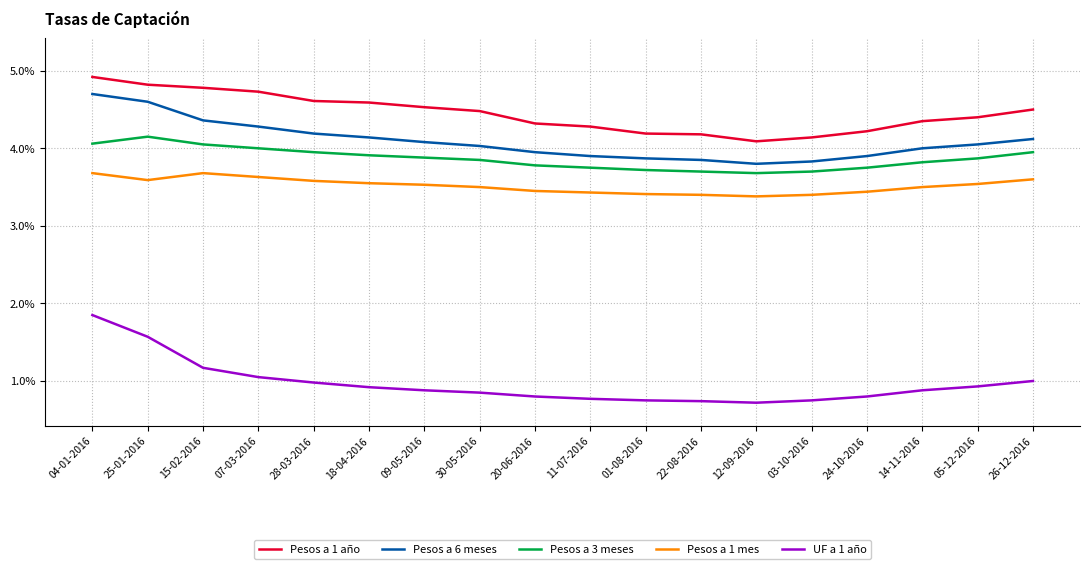

Is it true that Pesos a 1 mes equals 2.2 at 30-05-2016?

False